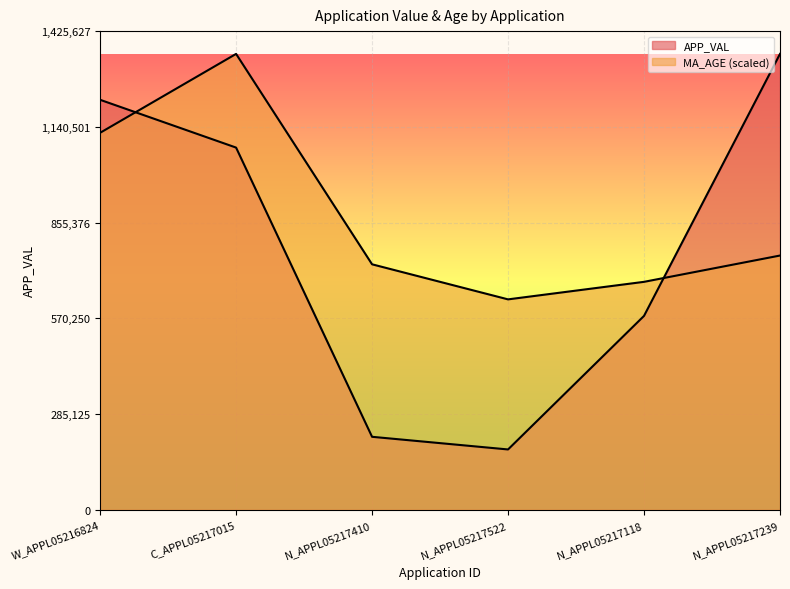

How many data points in MA_AGE are above 757201?

3